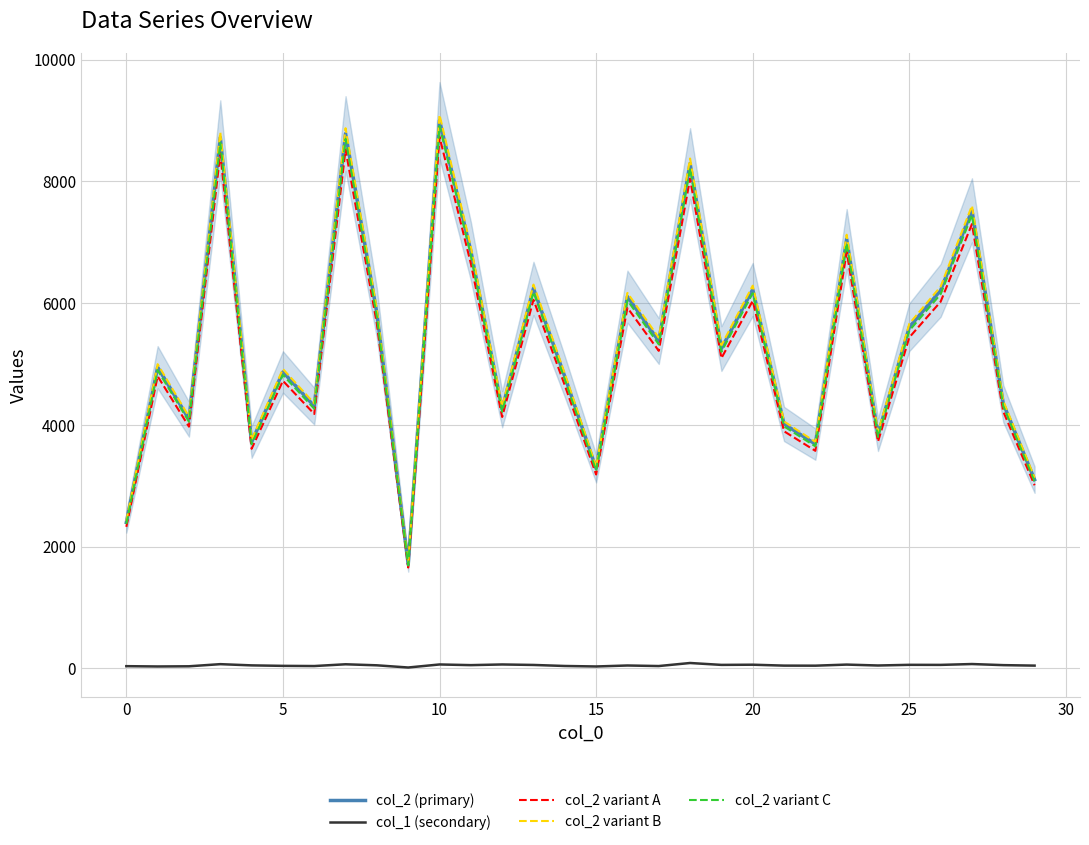

Does the chart have visible grid lines?

Yes